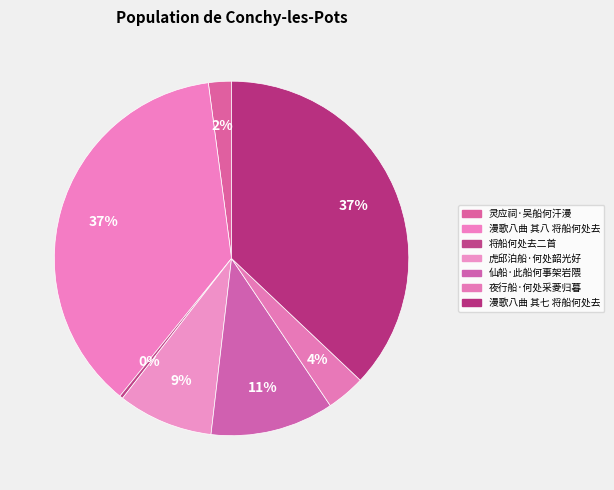

How many slices are in this pie chart?

7